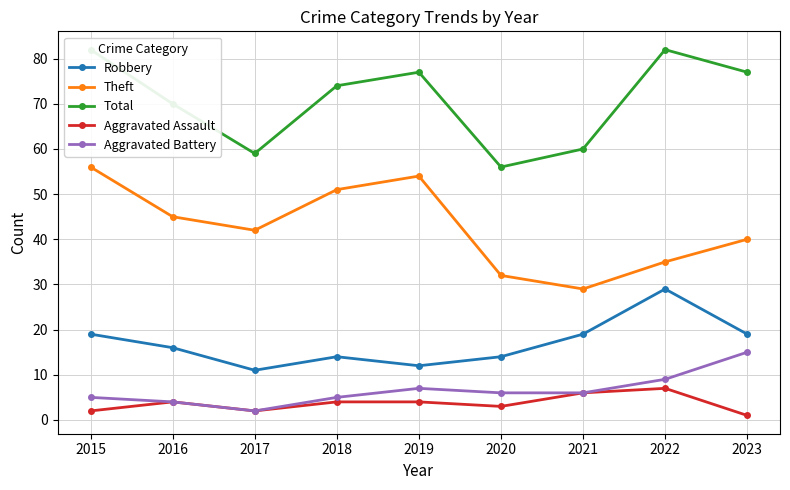

True or false: Robbery and Total intersect in this chart.

False